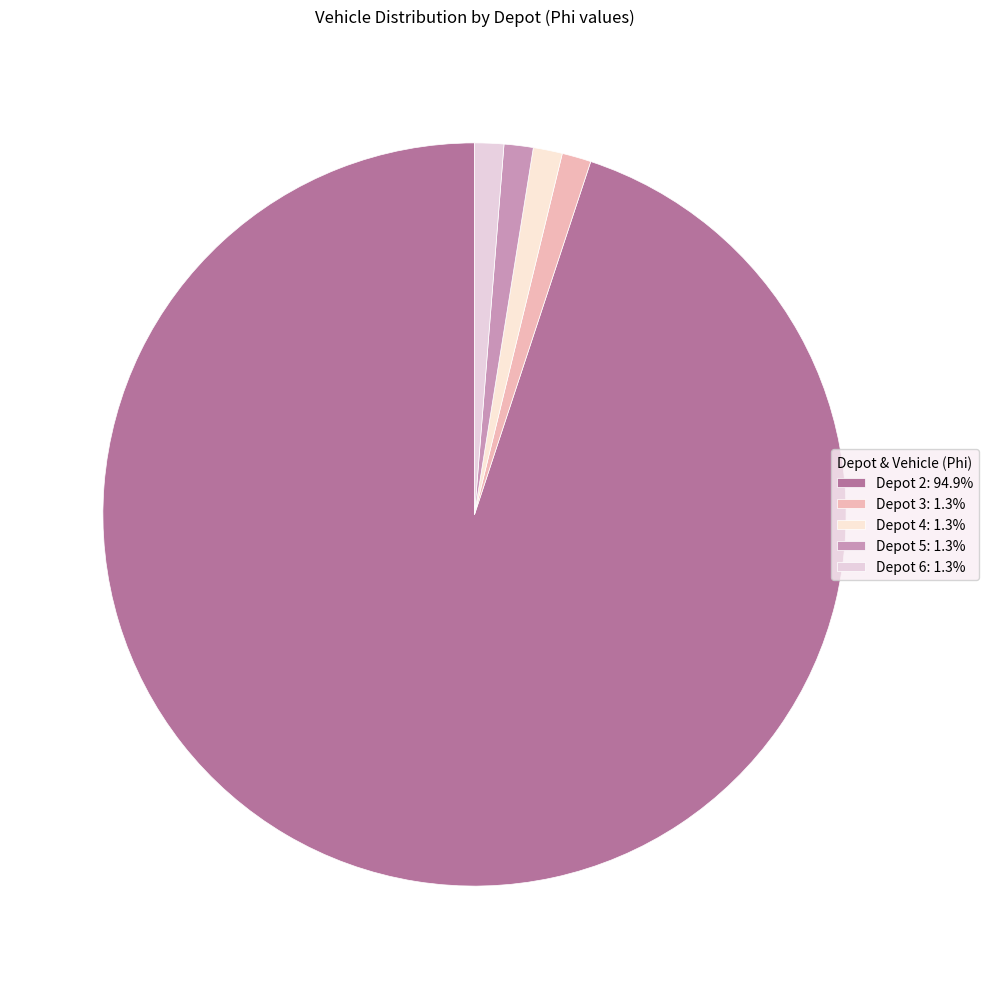

Count the number of slices in the pie.

5